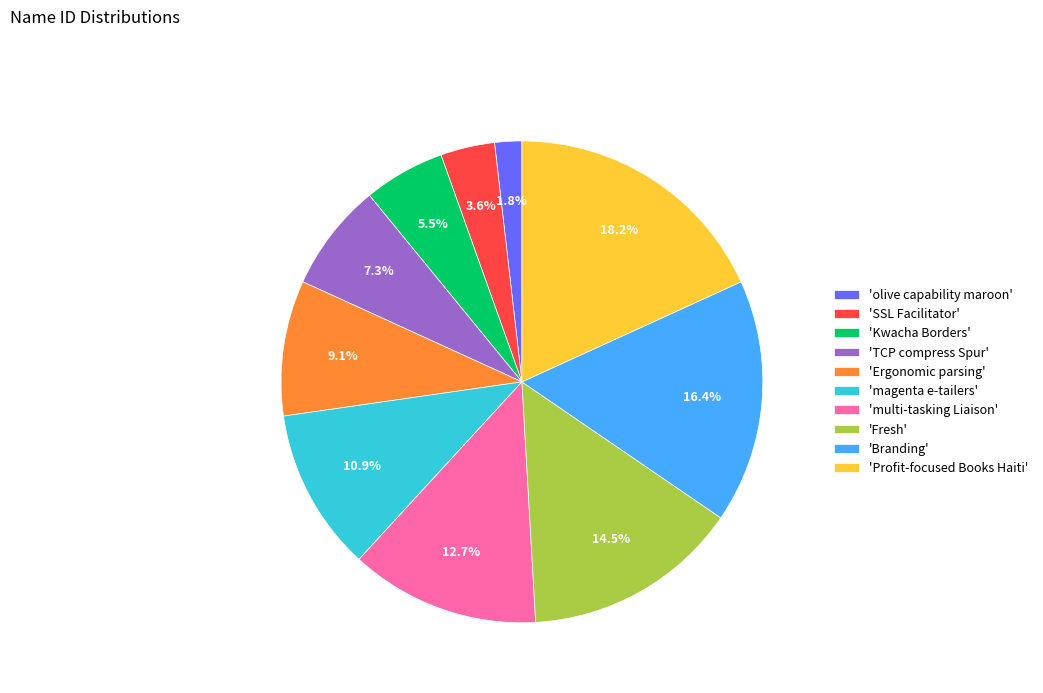

How much of the chart is everything except 'Profit-focused Books Haiti'?

81.8%